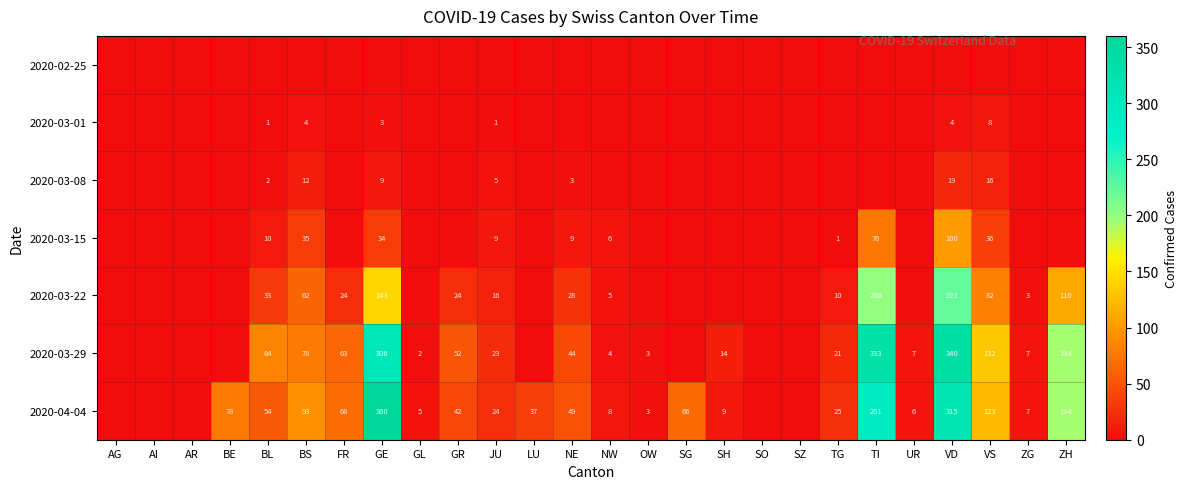

The value of 2020-04-04 at VS is 72. True or false?

False